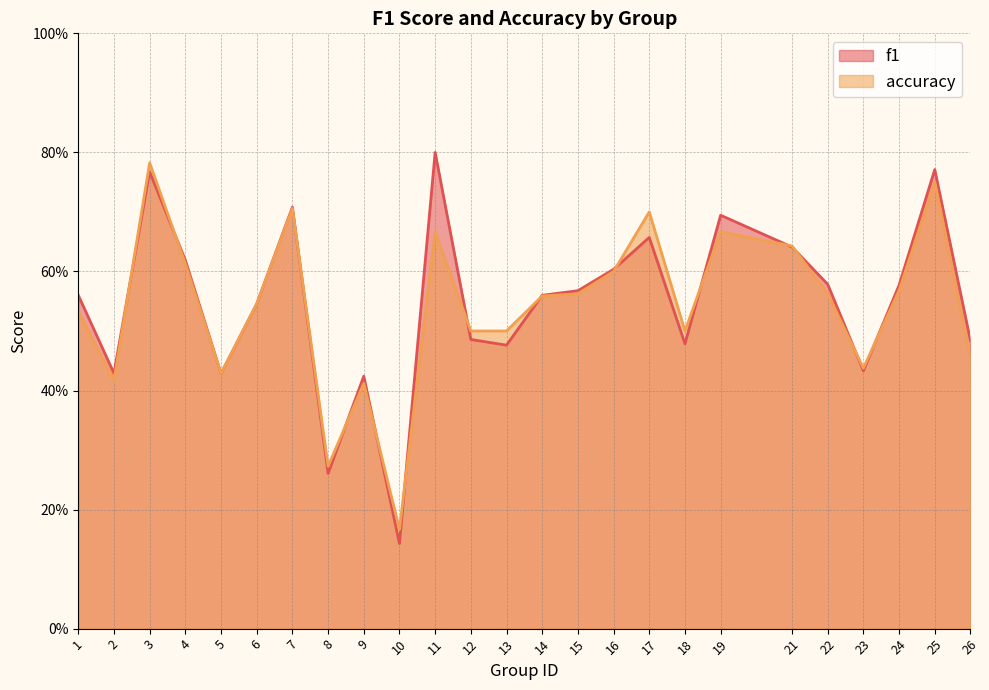

True or false: accuracy has a value of 0.5 at 6.

True